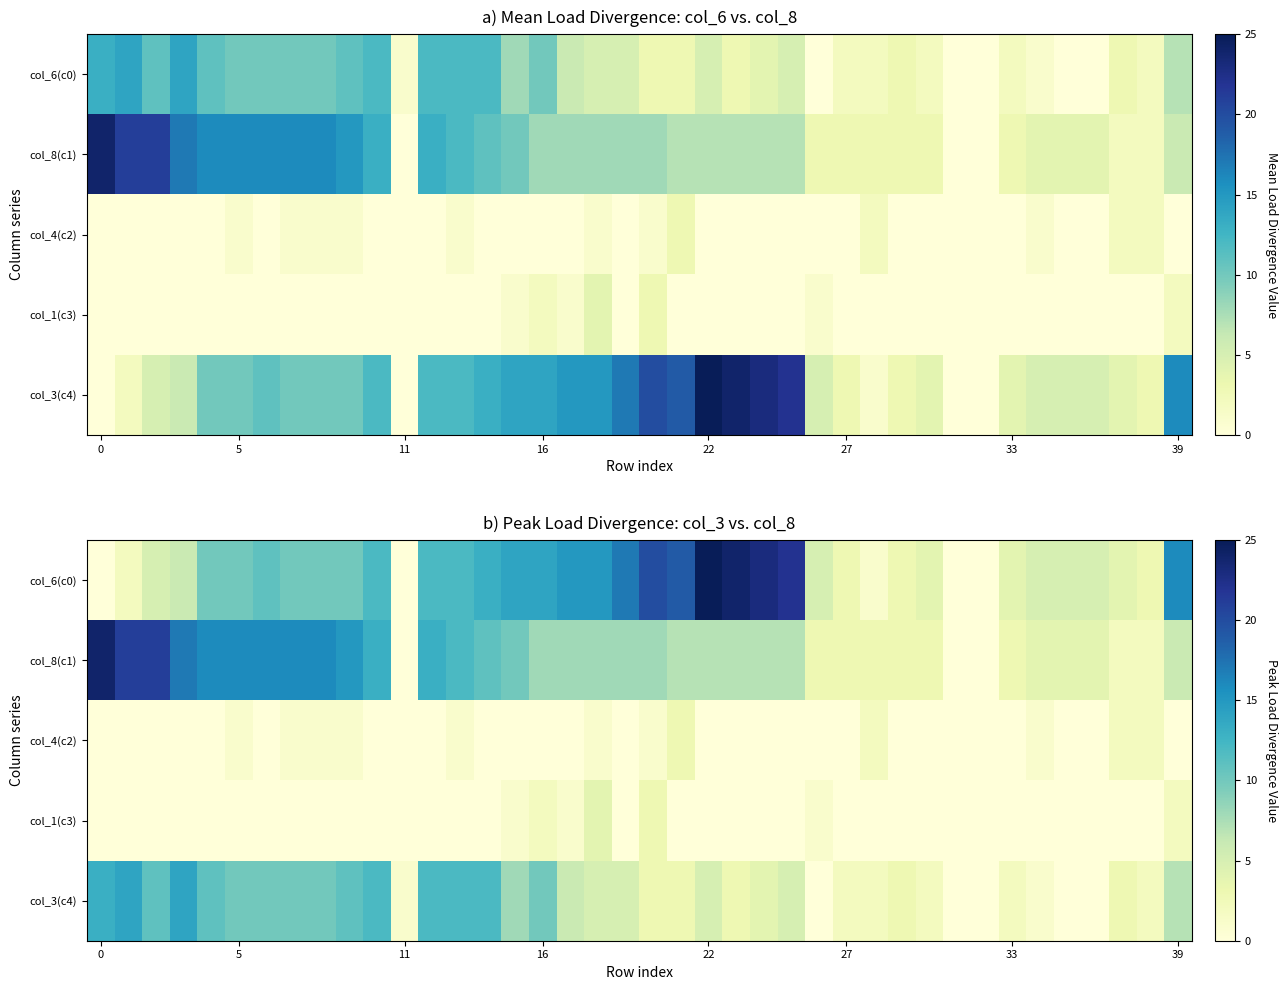

What is the greatest value displayed?

25